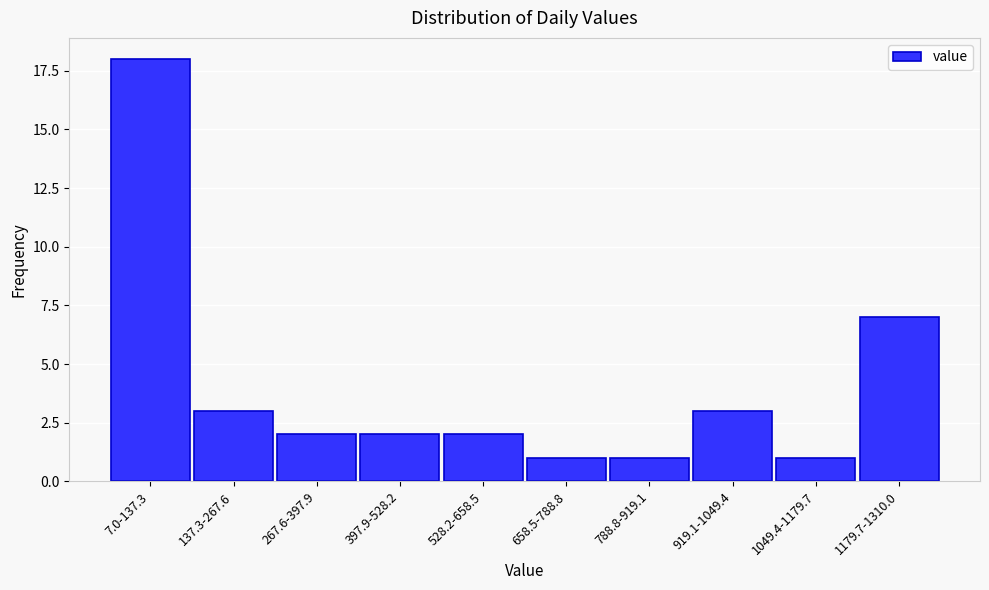

Reading right to left, what are all the values shown in this chart?

7	1	3	1	1	2	2	2	3	18